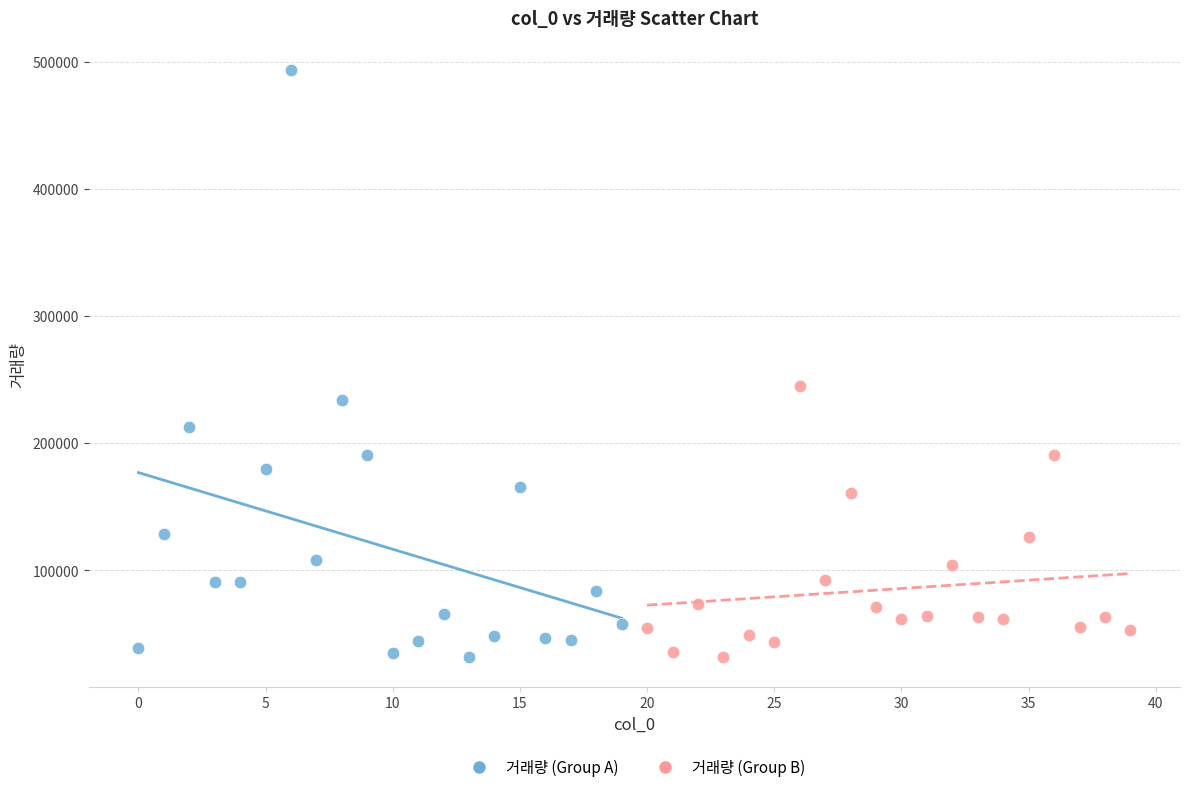

Which series has the largest Y range (max minus min)?

거래량 (Group A)